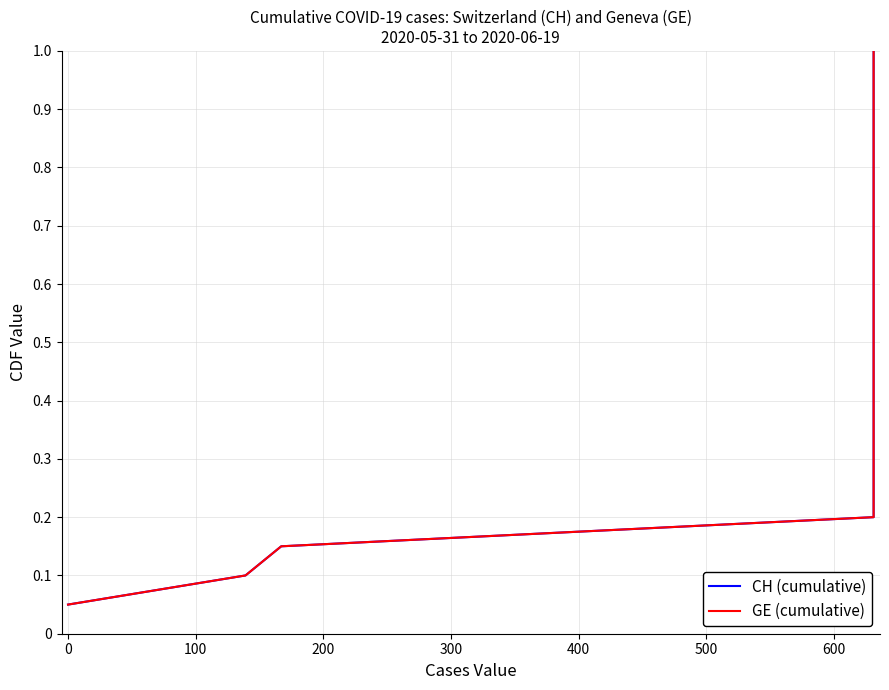

True or false: GE (cumulative) and CH (cumulative) cross at least once.

False